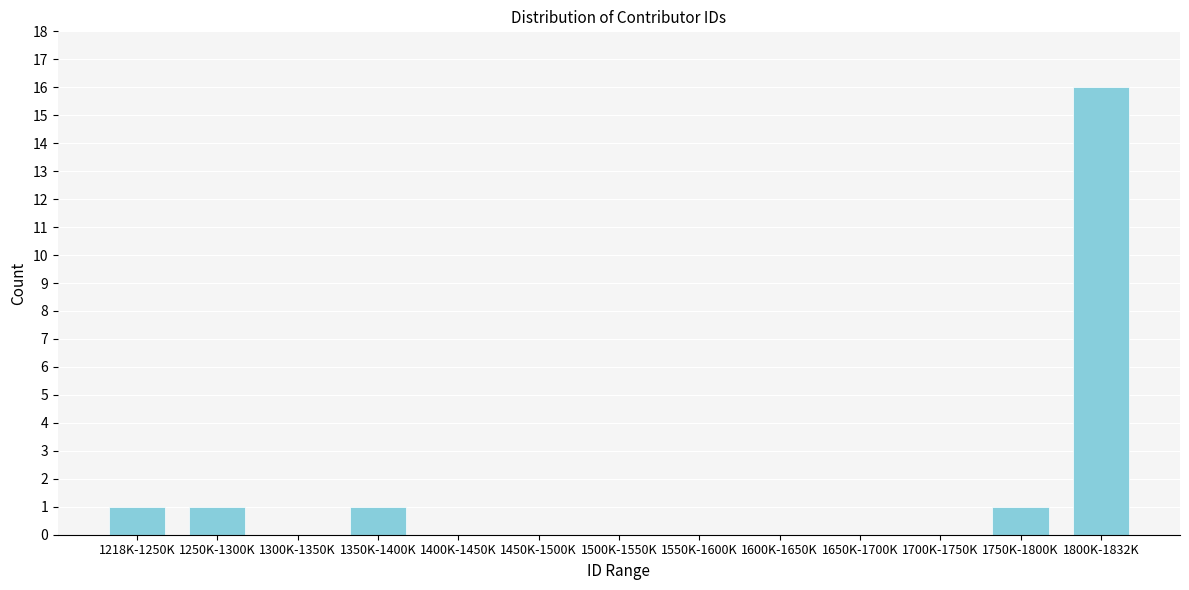

Reading left to right, extract all data points from this chart.

1218K-1250K=1	1250K-1300K=1	1300K-1350K=0	1350K-1400K=1	1400K-1450K=0	1450K-1500K=0	1500K-1550K=0	1550K-1600K=0	1600K-1650K=0	1650K-1700K=0	1700K-1750K=0	1750K-1800K=1	1800K-1832K=16